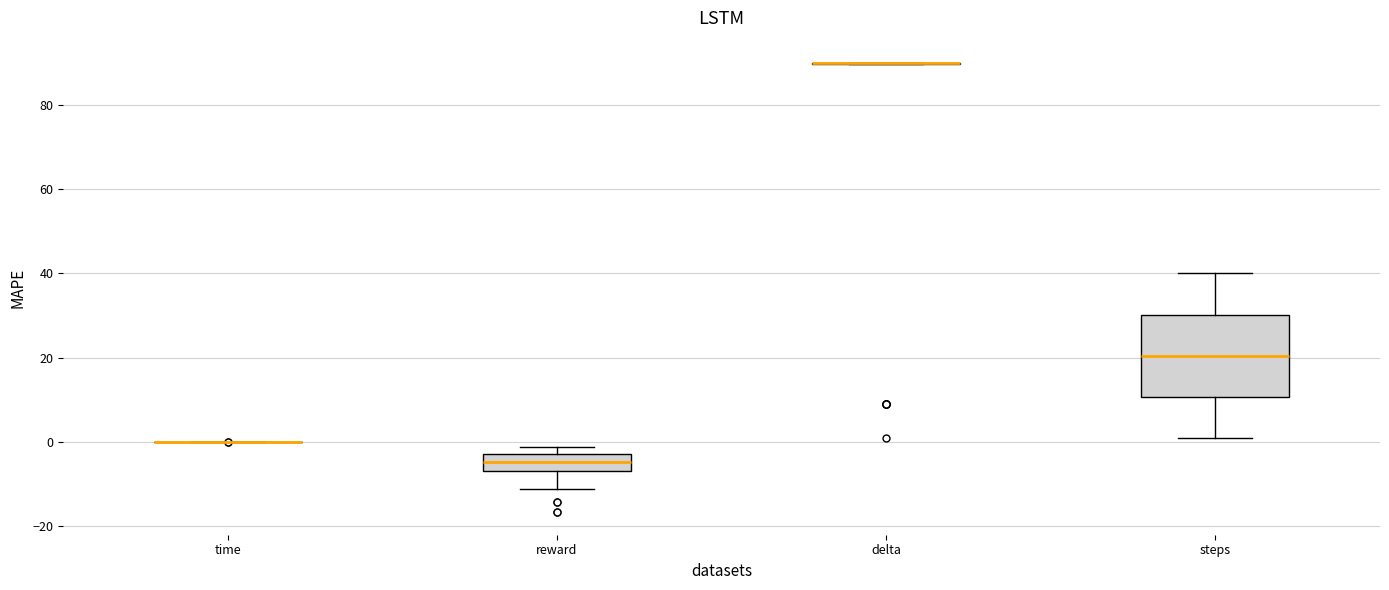

Reading left to right, read every box against the y-axis: the position of its median line, the range the box covers, and the ends of its whiskers. The values are not printed on the chart, so give them approximately, as read against the axis.

time: box collapsed to a line at 0, whiskers 0 to 0
reward: median -4, box -8 to -2, whiskers -12 to -2 (just above the box's upper edge)
delta: box collapsed to a line at 90, whiskers 90 to 90
steps: median 20, box 10 to 30, whiskers 2 to 40